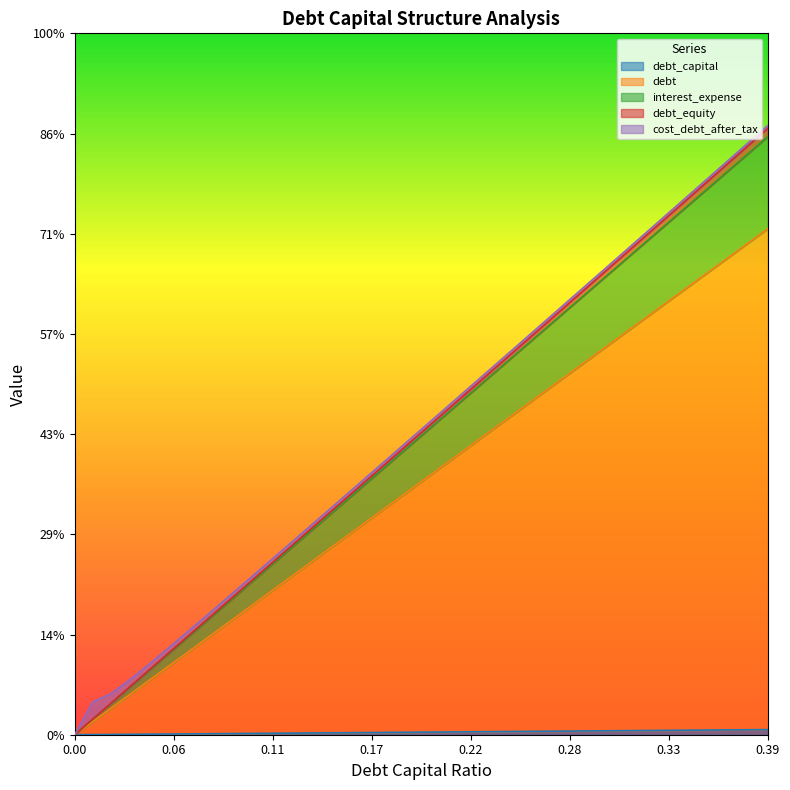

At which category is the sum across all series the highest?

0.39